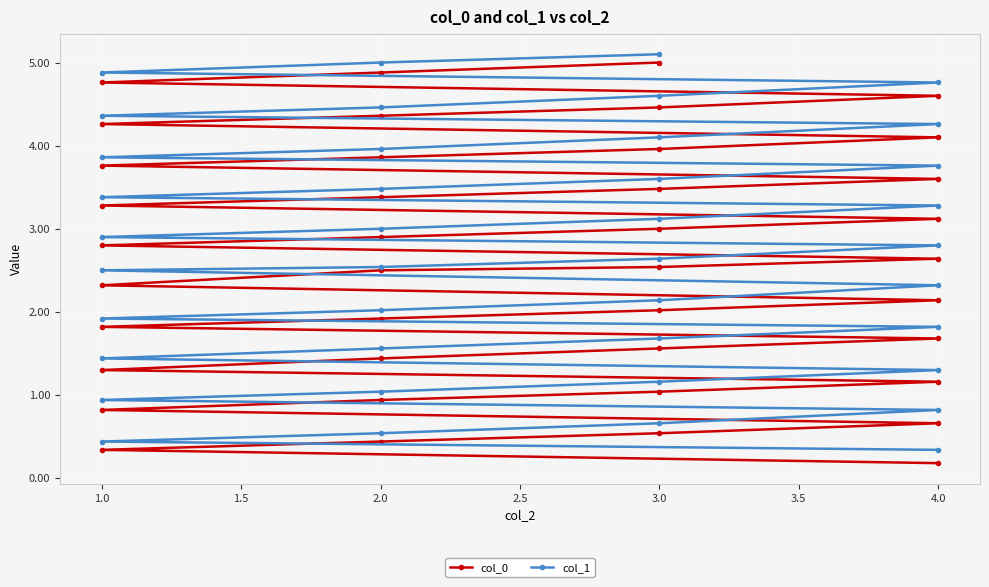

How many series are shown in this chart?

2